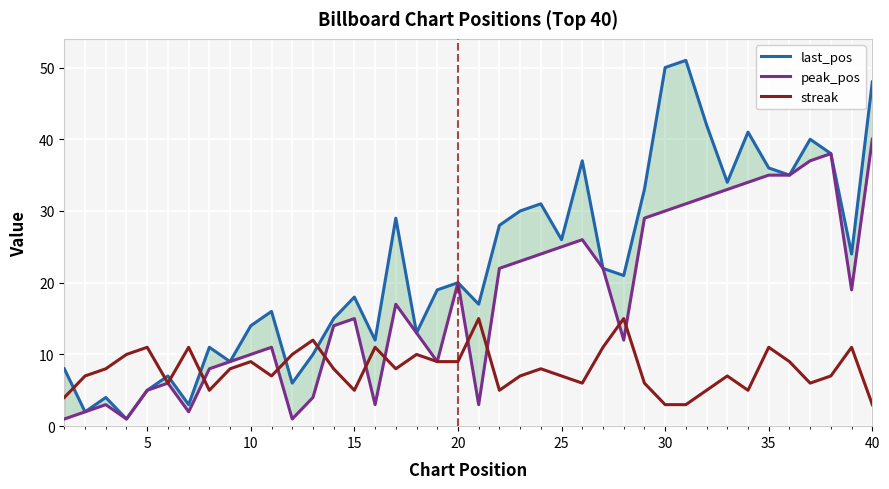

The value of streak at 25 is 7. True or false?

True